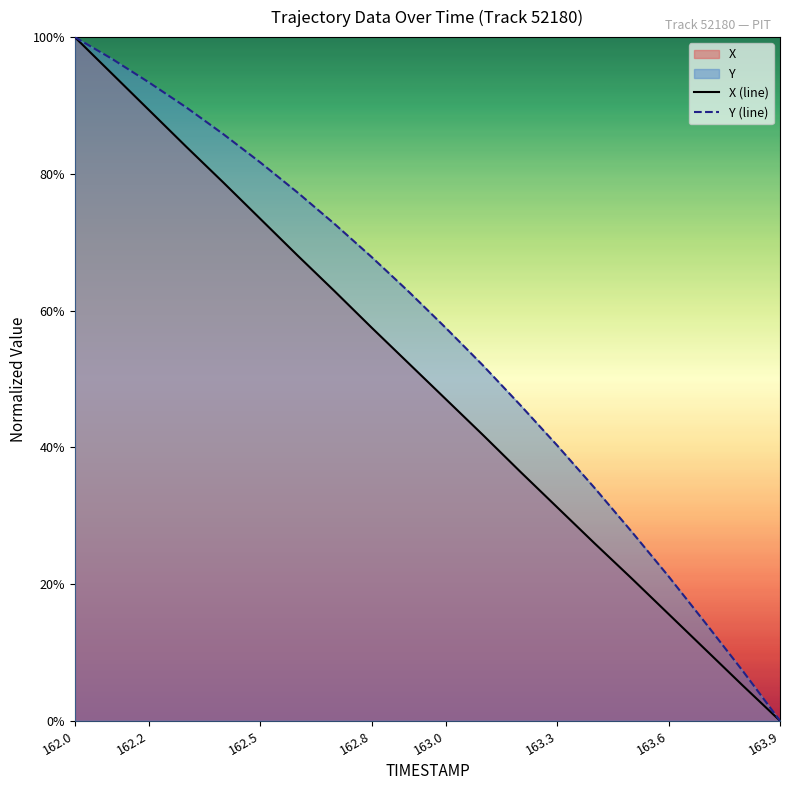

How many categories are shown in the chart?

20